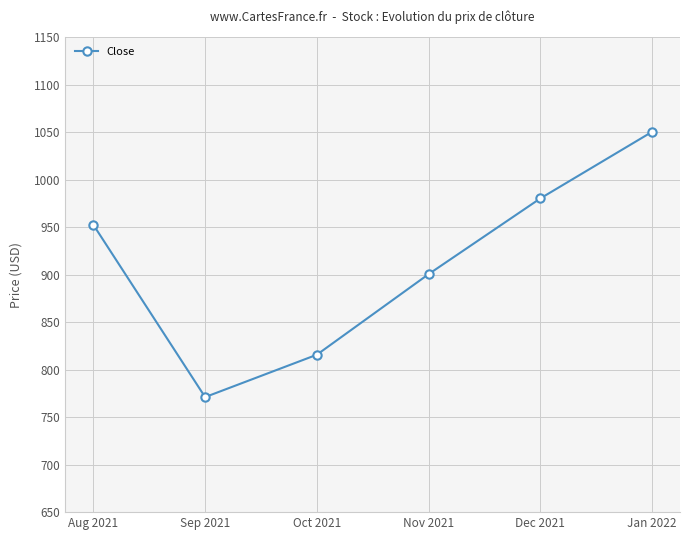

What is the label of the 6th point from the right?

Aug 2021